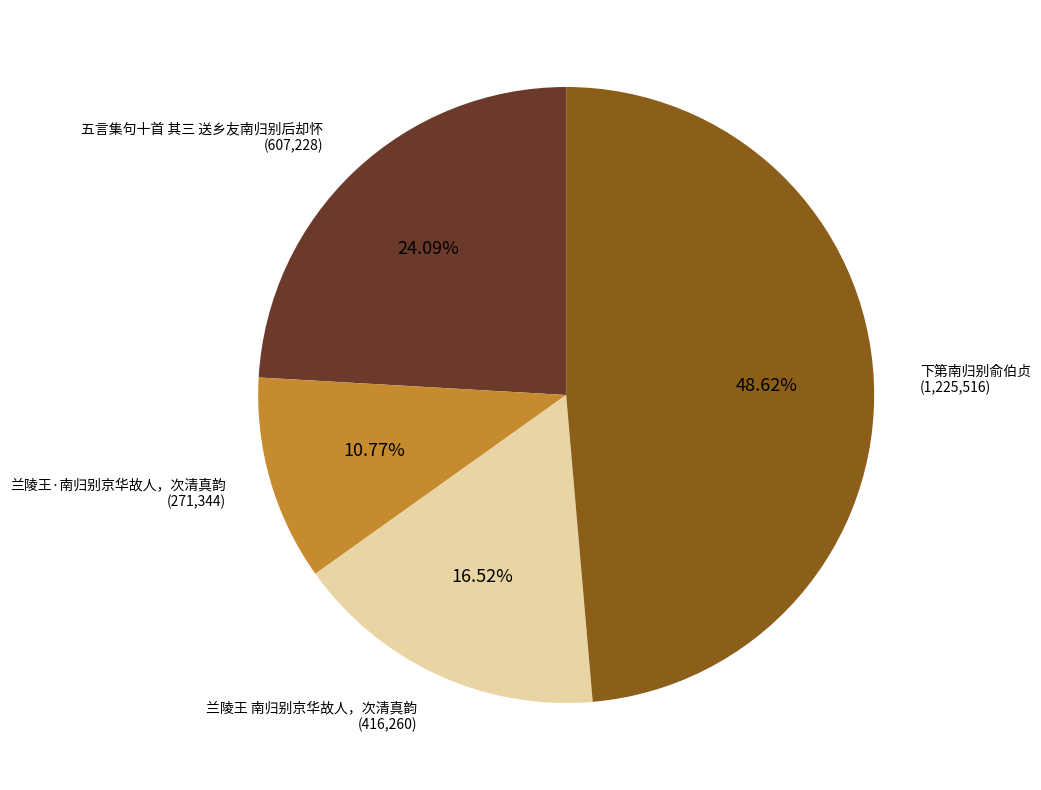

What percentage is NOT represented by 兰陵王·南归别京华故人，次清真韵?

89.2%